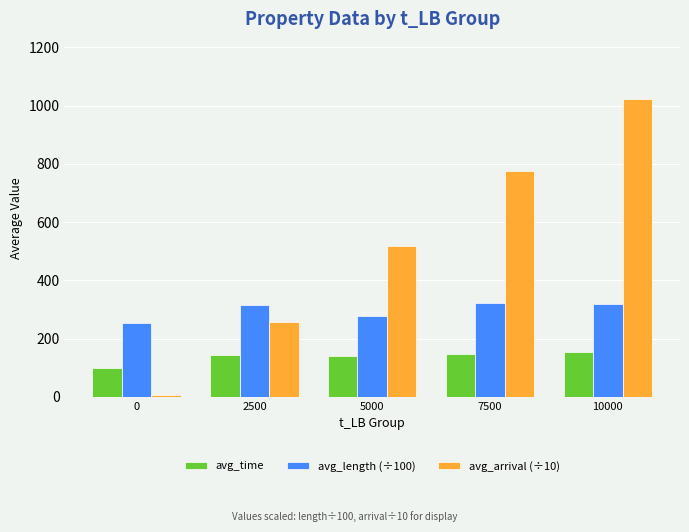

How many data points in avg_length (÷100) are above 313?

3